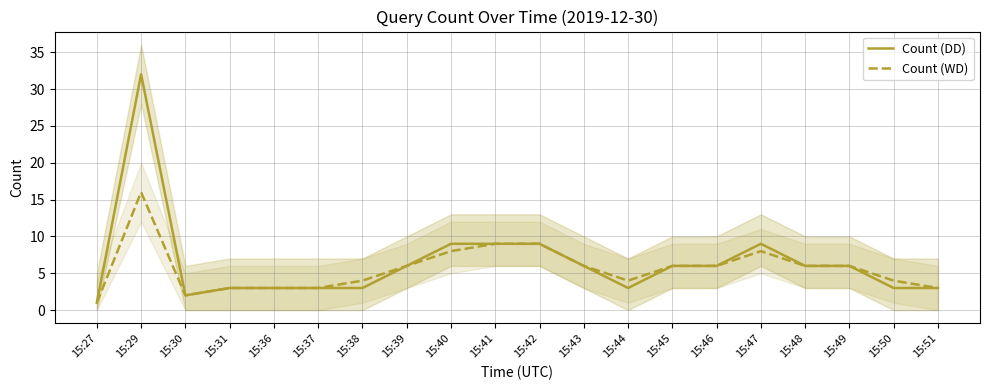

How many interior local peaks does the Count (WD) series have?

2